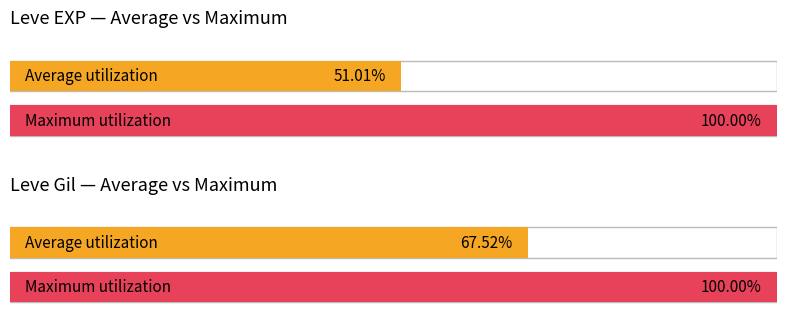

The Leve Gil series shows 304 at Hard Leather Choker. True or false?

False